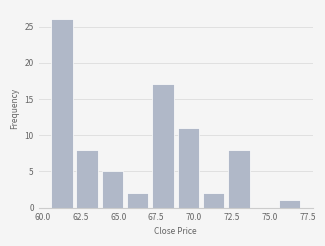

Around what value on the x-axis is the tallest bar? Give the approximate position of its centre, as read against the axis.

61.5